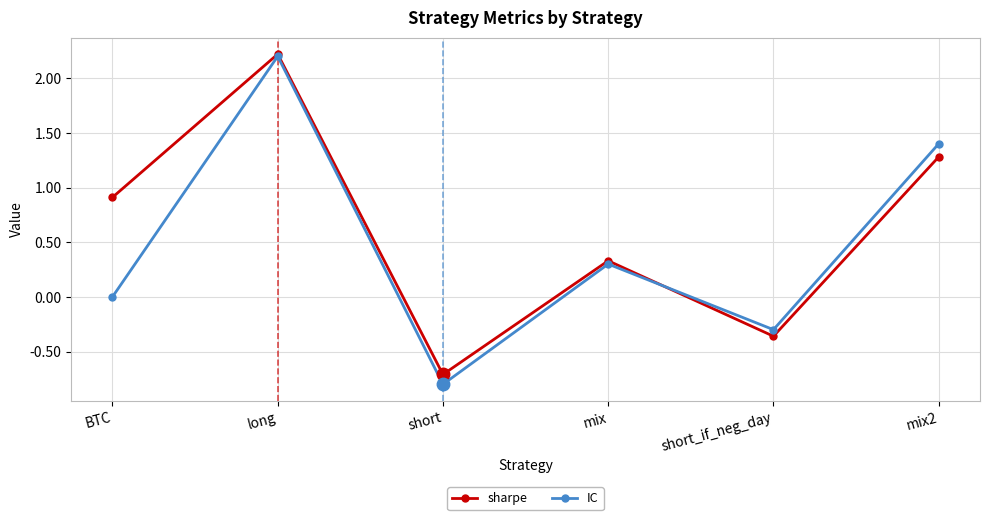

Which category has the highest value across all series?

long